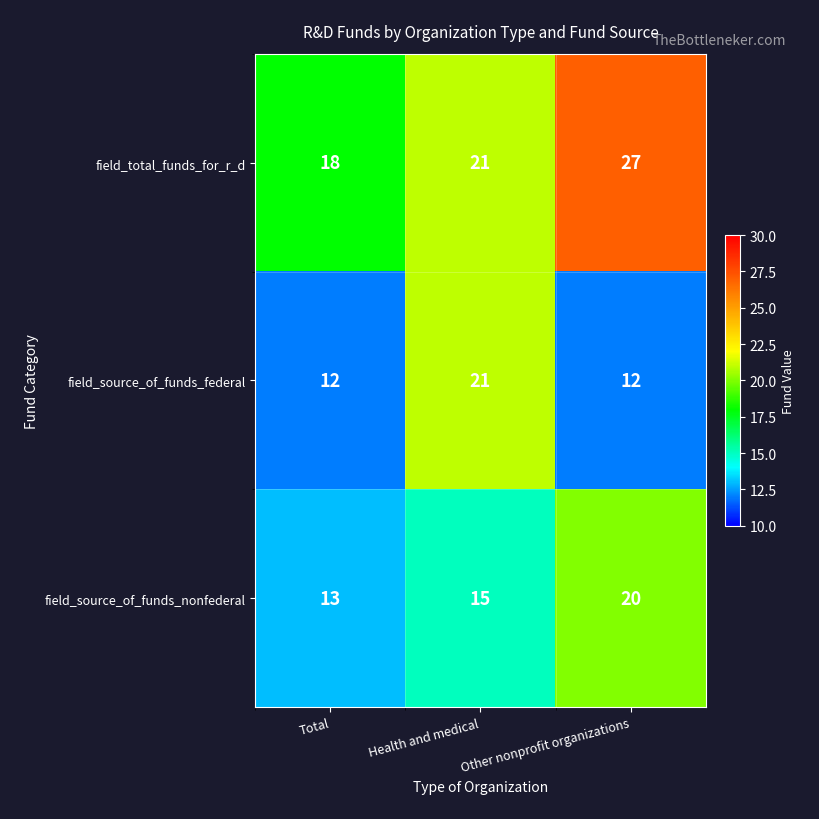

Where is field_source_of_funds_nonfederal nearest to the value 16?

Health and medical